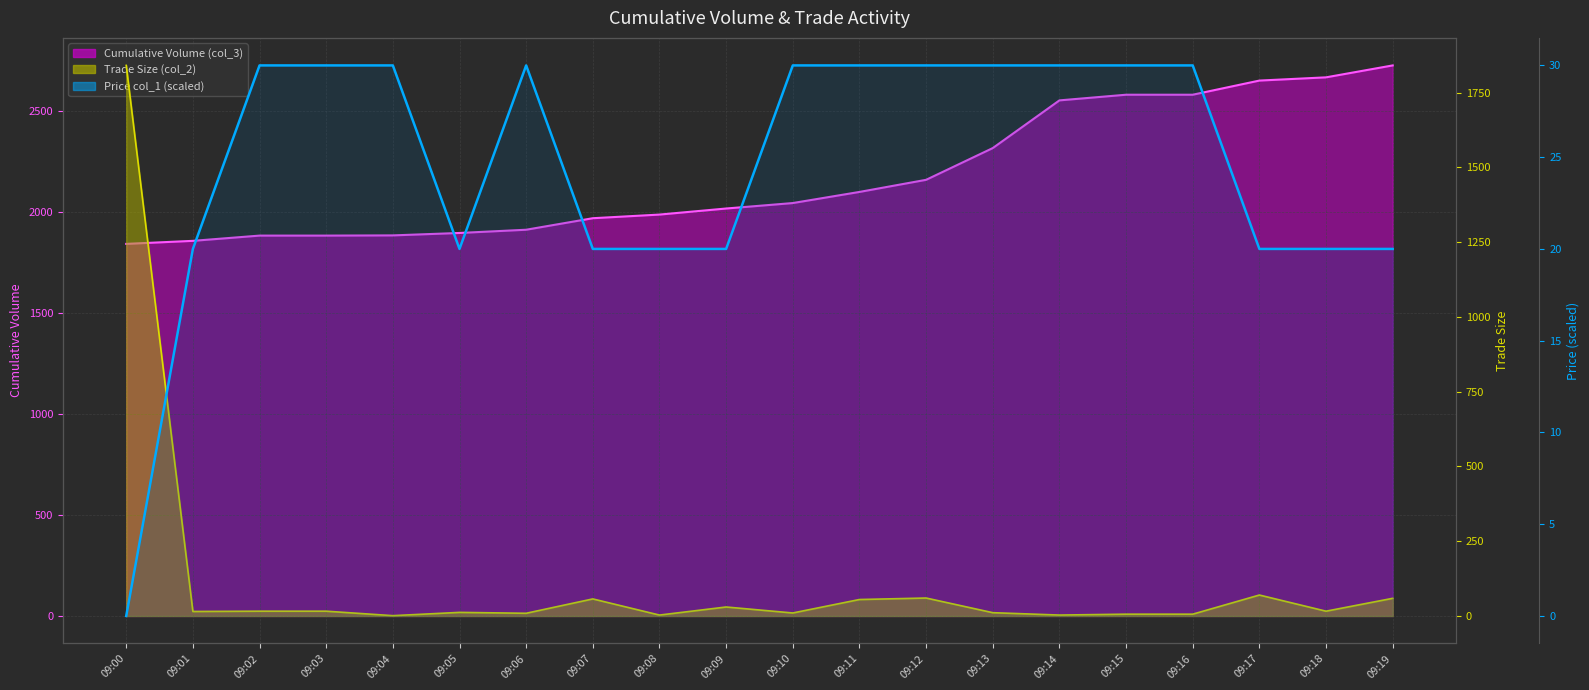

What is the sum of all Trade Size line values?

2296.0